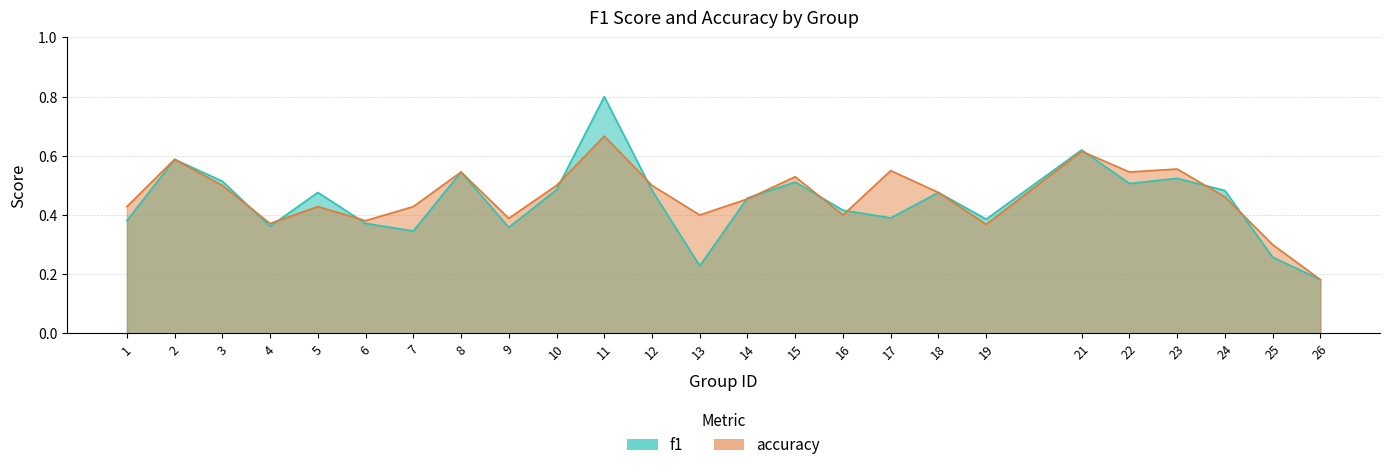

Reading left to right, transcribe all the data shown in this chart.

f1: 1=0.4	2=0.6	3=0.5	4=0.4	5=0.5	6=0.4	7=0.3	8=0.5	9=0.4	10=0.5	11=0.8	12=0.5	13=0.2	14=0.5	15=0.5	16=0.4	17=0.4	18=0.5	19=0.4	21=0.6	22=0.5	23=0.5	24=0.5	25=0.3	26=0.2
accuracy: 1=0.4	2=0.6	3=0.5	4=0.4	5=0.4	6=0.4	7=0.4	8=0.5	9=0.4	10=0.5	11=0.7	12=0.5	13=0.4	14=0.5	15=0.5	16=0.4	17=0.6	18=0.5	19=0.4	21=0.6	22=0.5	23=0.6	24=0.5	25=0.3	26=0.2